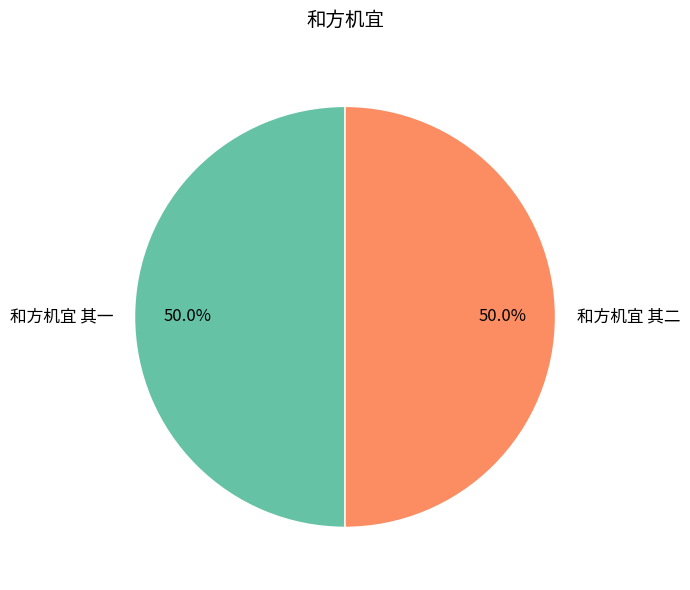

Approximately how many times larger is the value at 和方机宜 其一 compared to 和方机宜 其二?

1.0